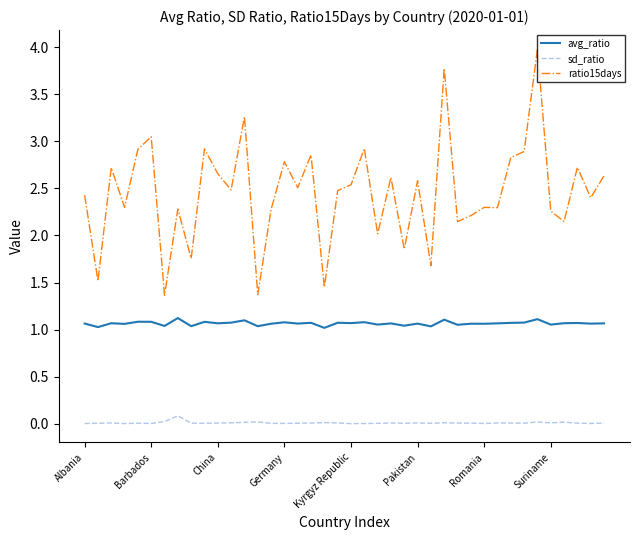

True or false: sd_ratio has more than 2 points higher than both neighbors.

True